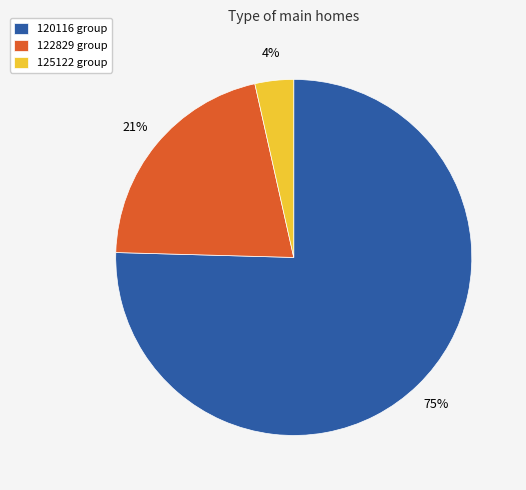

Which slice is the largest?

120116 group